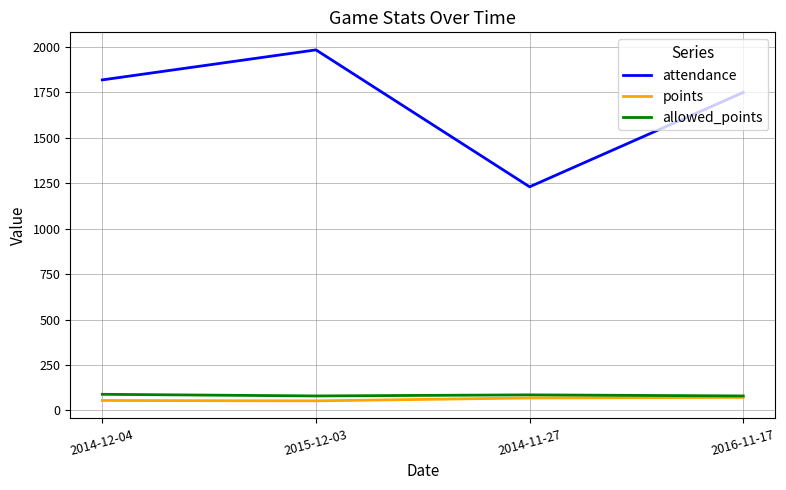

Which category has the highest value in the attendance series?

2015-12-03